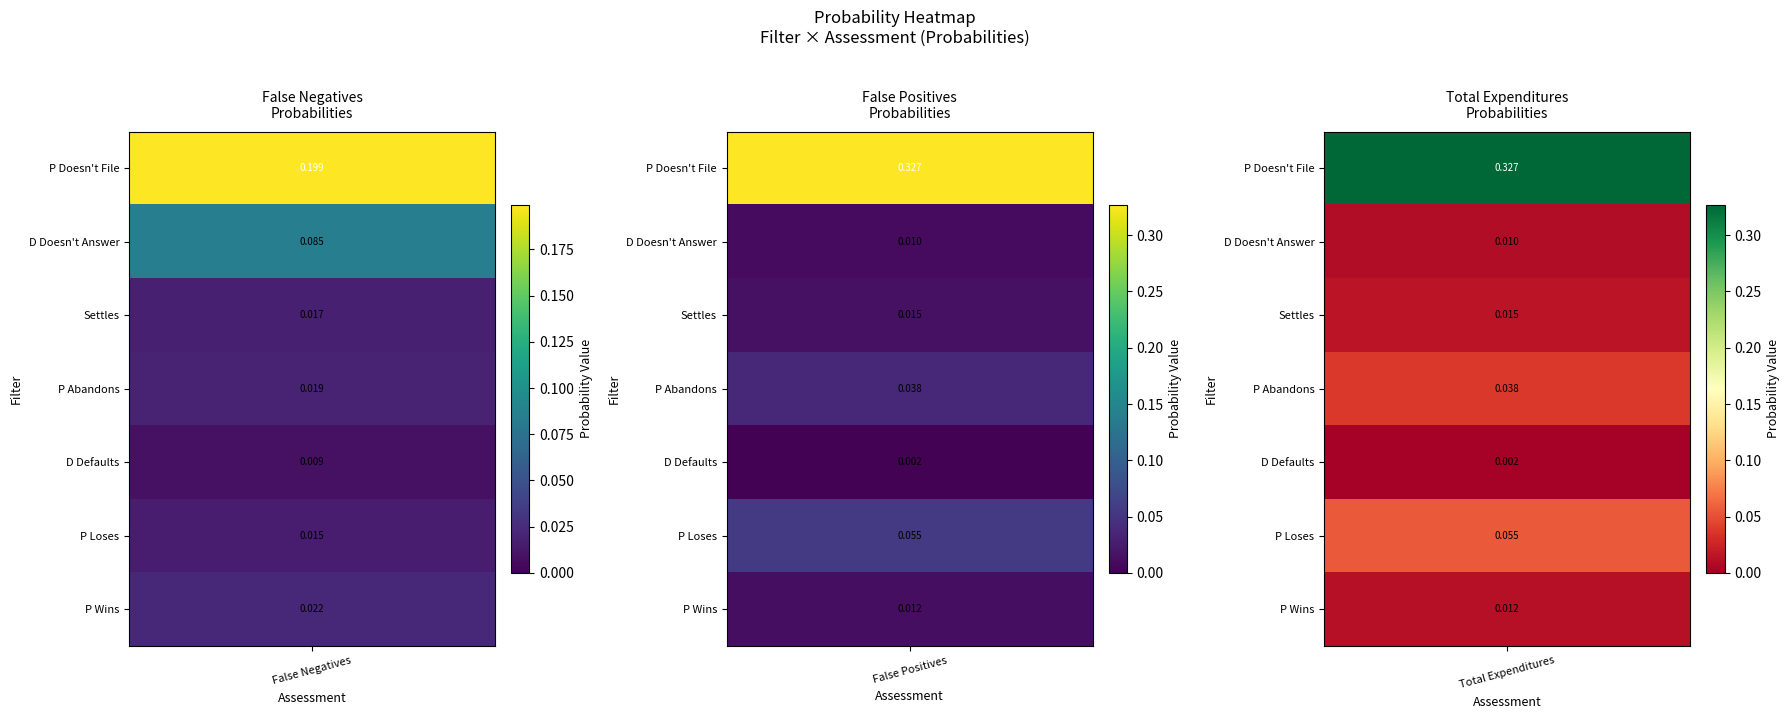

What is the maximum value for Total Expenditures?

0.3